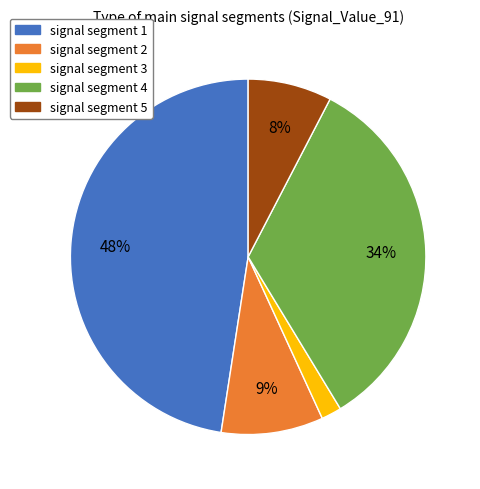

To the nearest percent, what percentage of the pie is signal segment 1?

48%